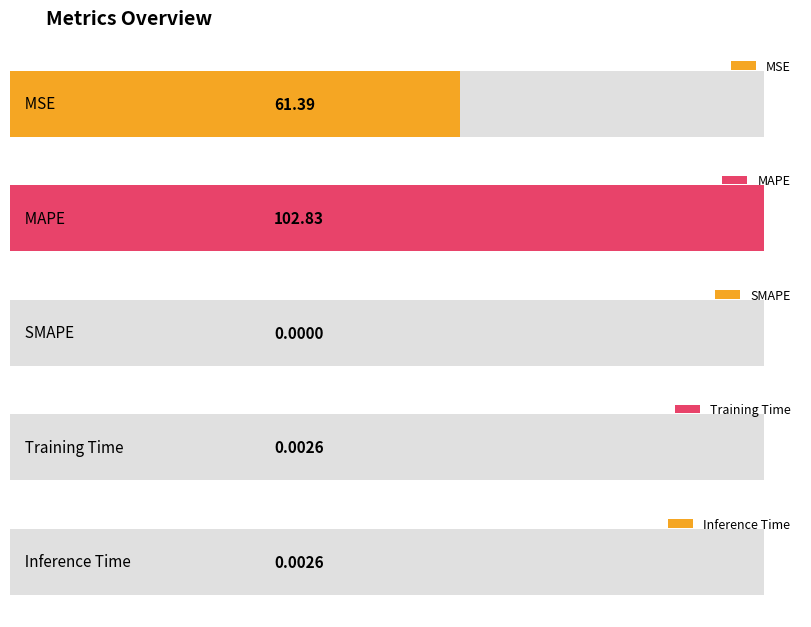

What is the difference between the second highest and second lowest values?

61.4